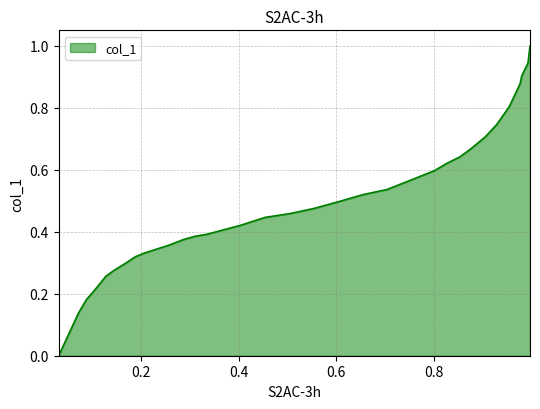

How many lines are shown in the chart?

1